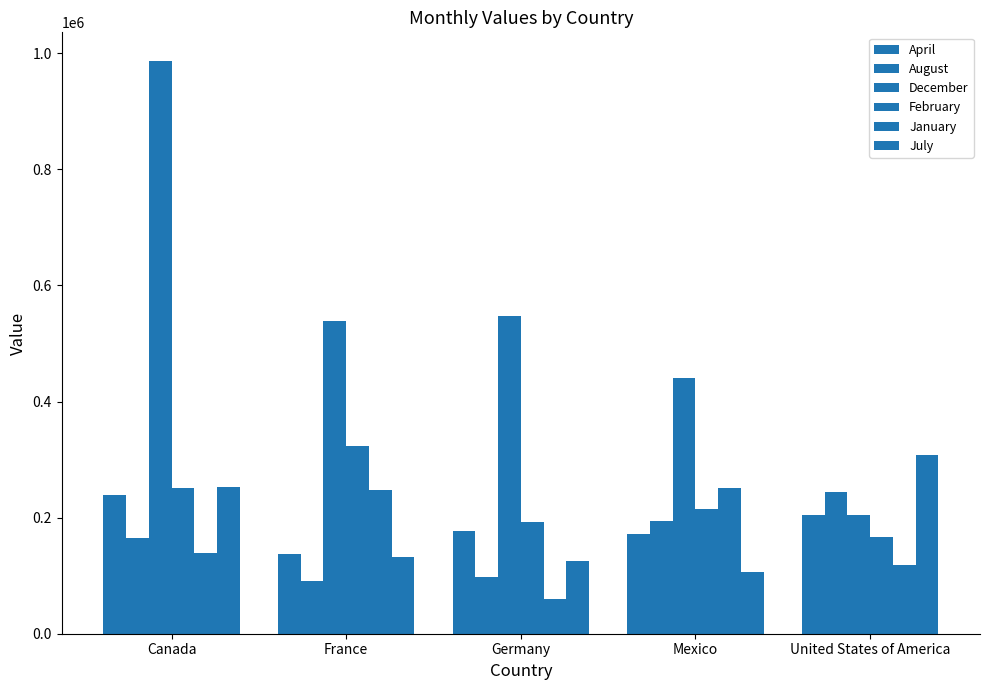

How many distinct data groups are displayed?

6